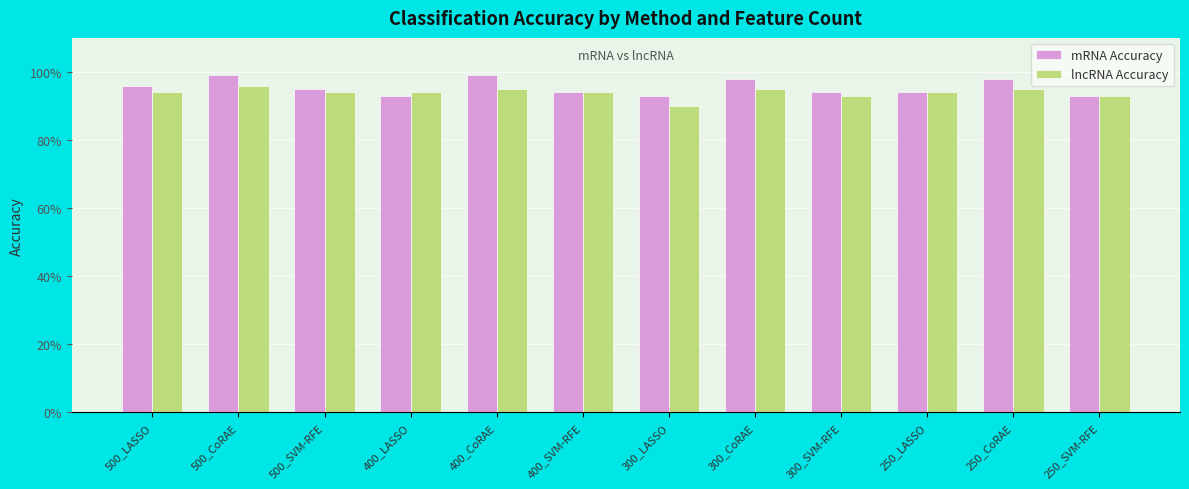

What position from the left is 300_SVM-RFE?

9